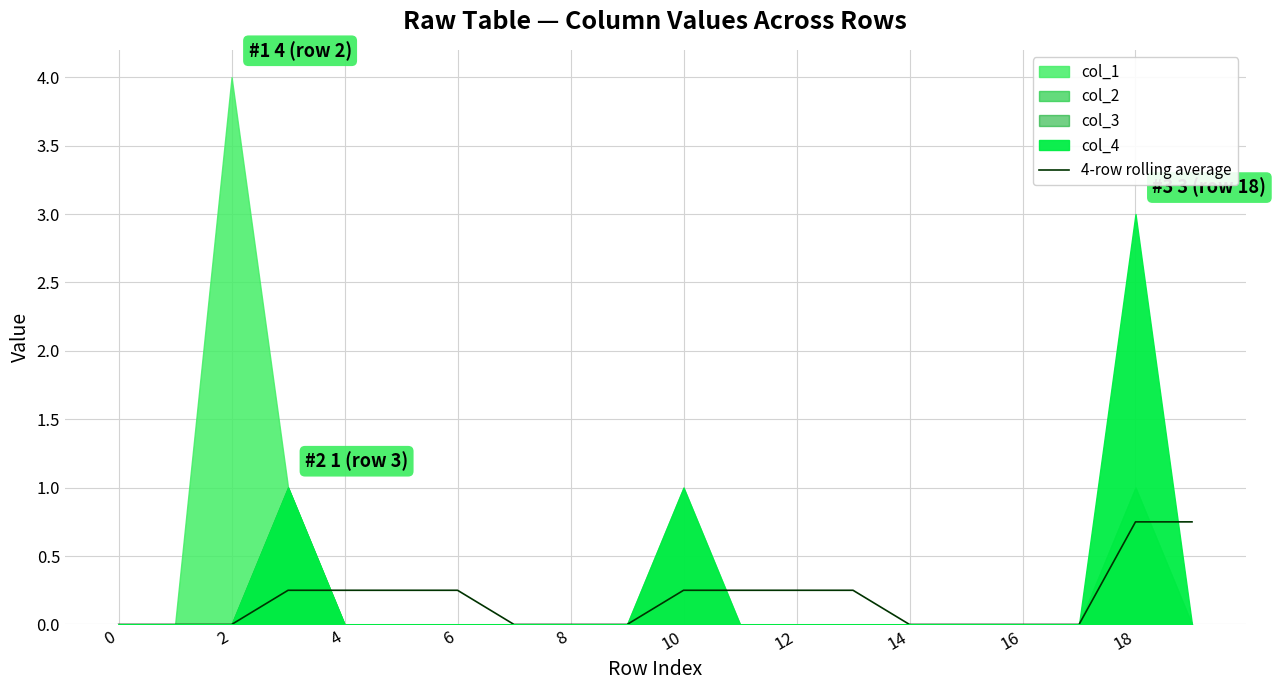

Reading left to right, extract all data points from this chart.

0.0	0.0	0.0	0.2	0.2	0.2	0.2	0.0	0.0	0.0	0.2	0.2	0.2	0.2	0.0	0.0	0.0	0.0	0.8	0.8